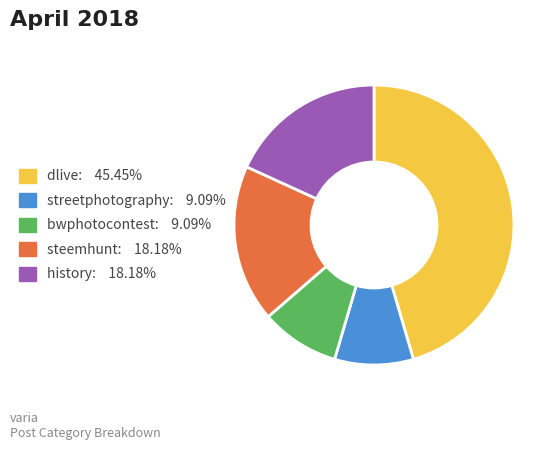

What is the ratio of the value at steemhunt: 18.18% to the value at bwphotocontest: 9.09%?

2.0